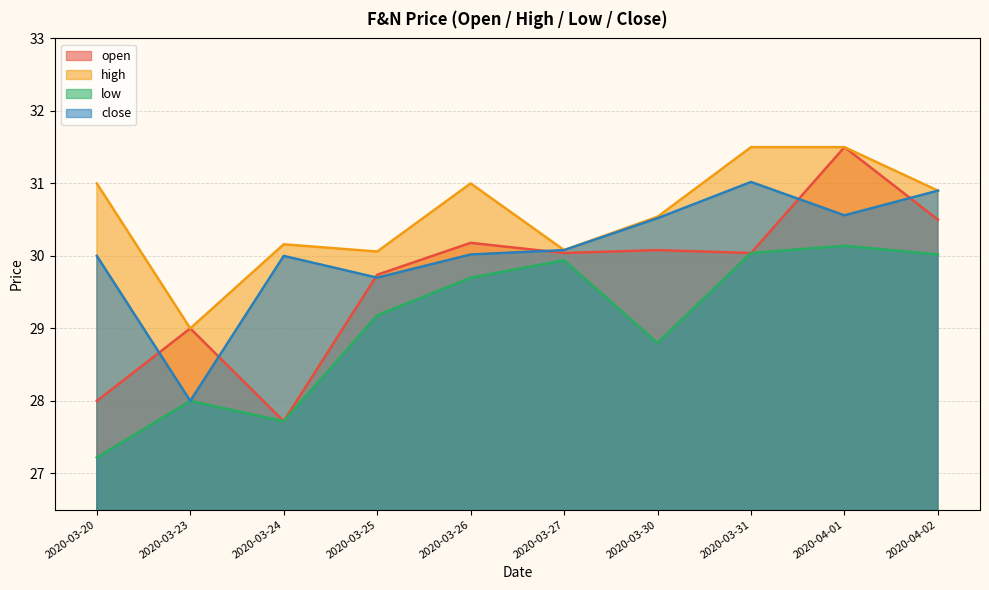

Where does the low series first go above 29?

2020-03-25